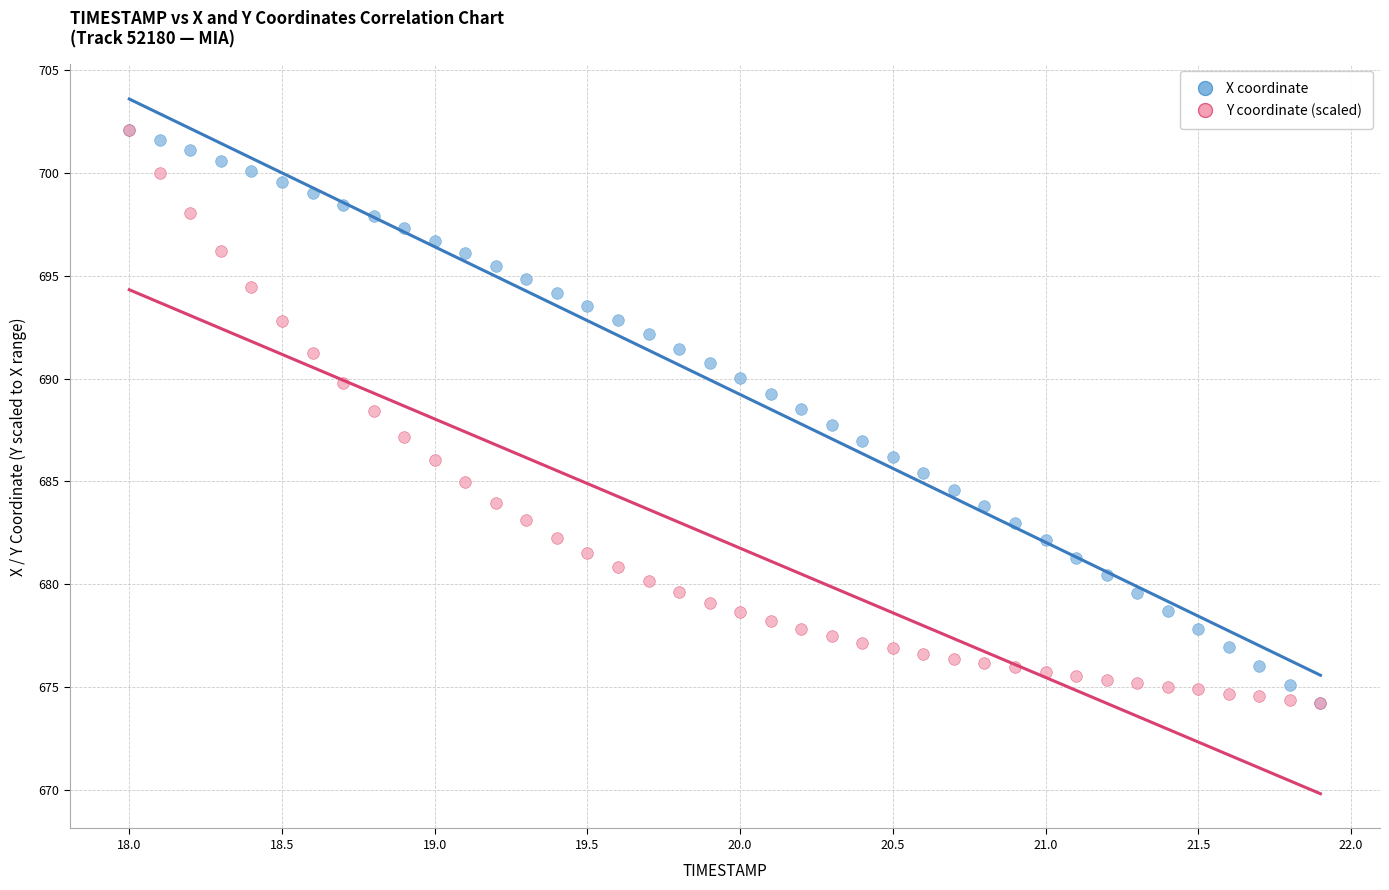

What are all the series names shown in the legend?

X coordinate, Y coordinate (scaled)